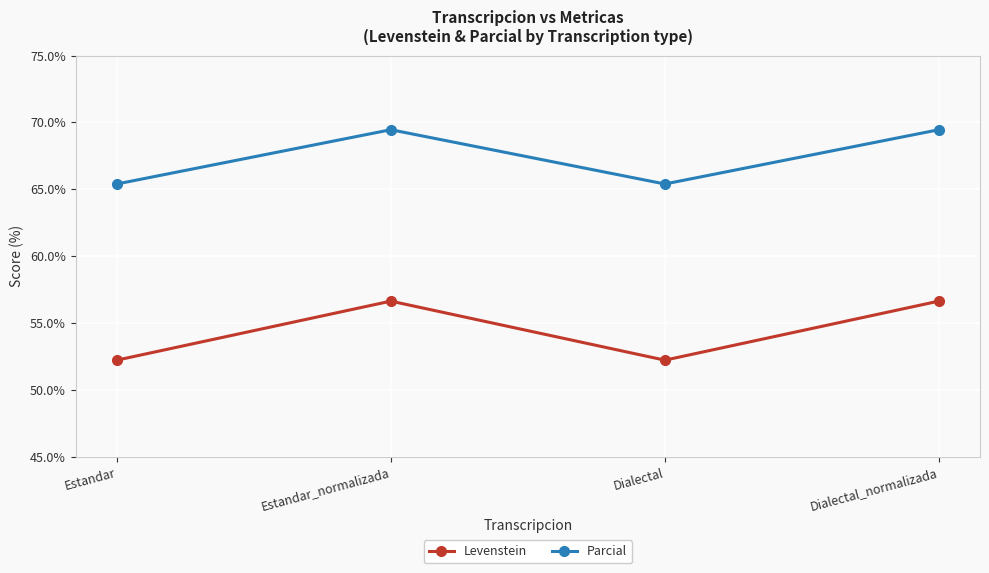

Reading left to right, transcribe all the data shown in this chart.

Levenstein: 52.2	56.6	52.2	56.6
Parcial: 65.4	69.5	65.4	69.5